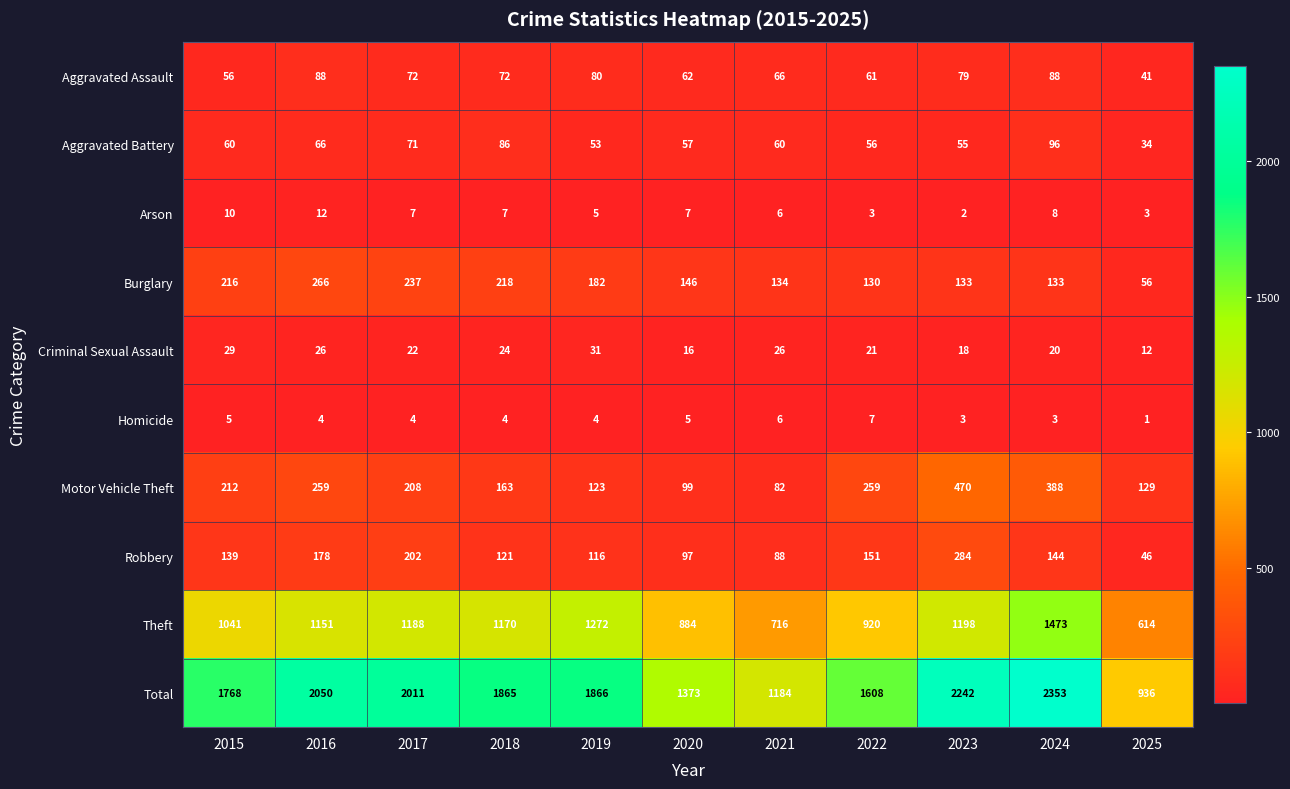

At which label is Total closest to 1644?

2022